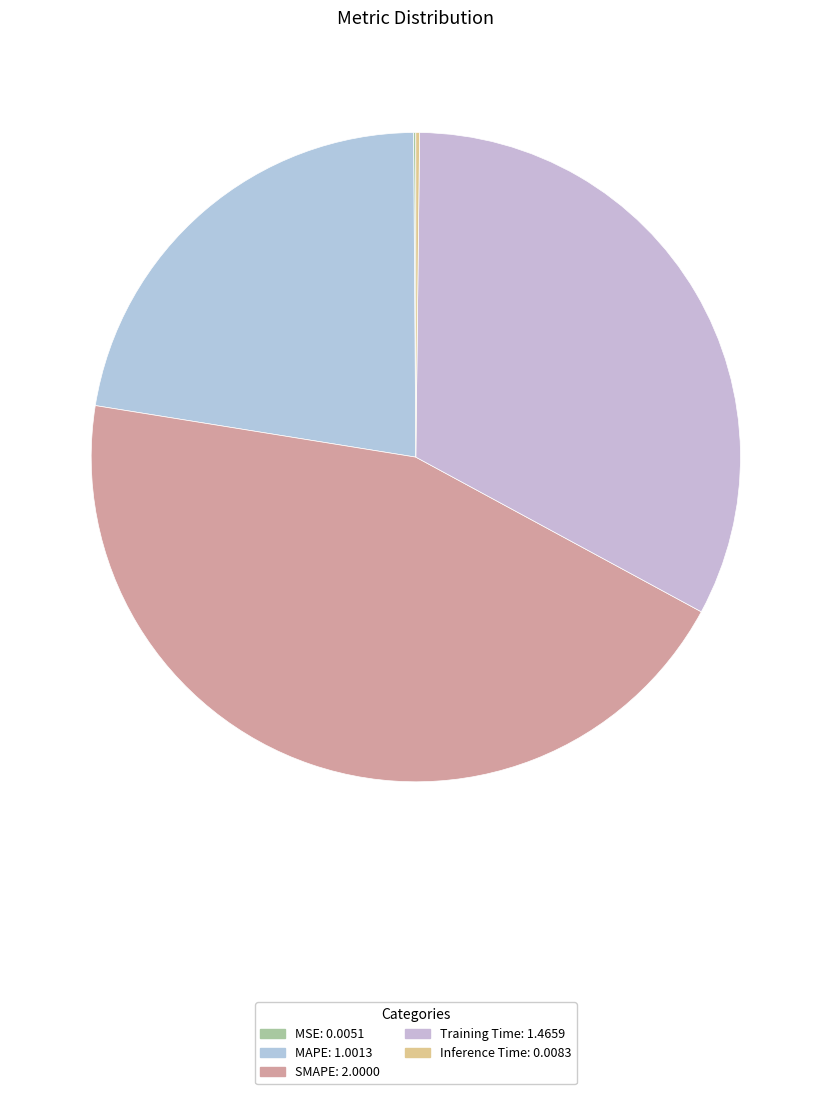

To the nearest percent, what portion does SMAPE represent?

45%